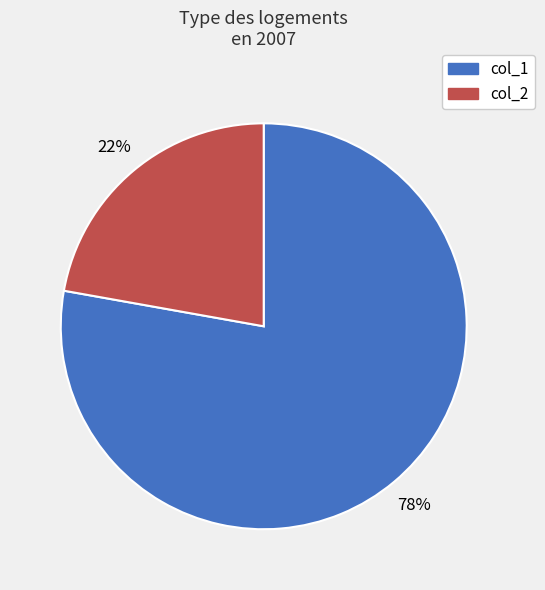

Is the sum of col_1 and col_2 greater than half?

Yes